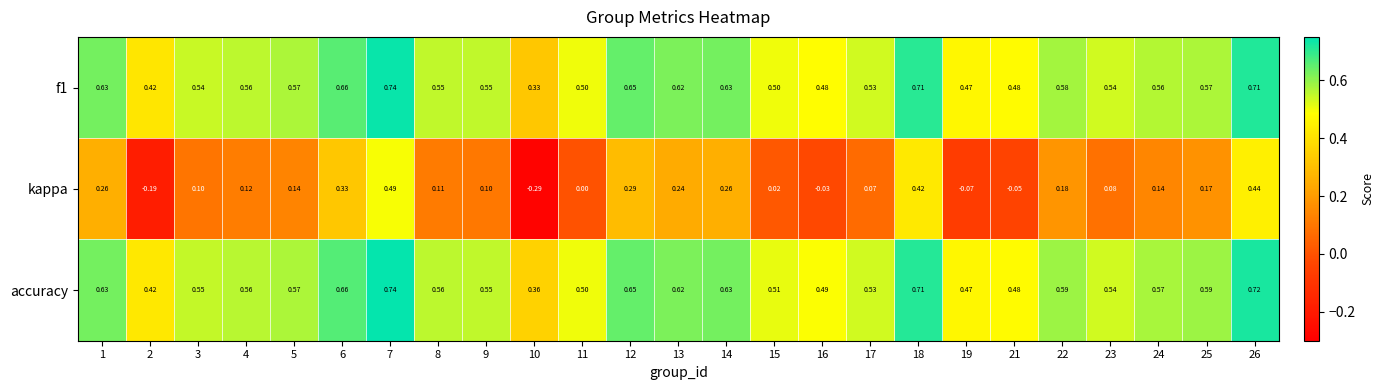

Is the value of accuracy at 13 greater than the value of kappa at 18?

Yes